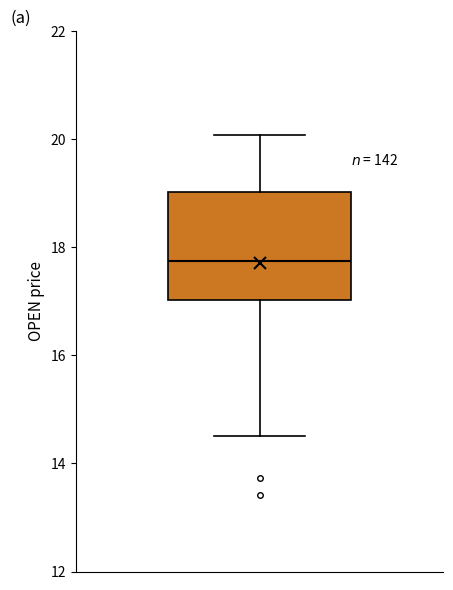

Transcribe this box plot: give where the median line is, the range the box spans, and where the two whiskers end, as read against the y-axis. The values are not printed on the chart, so give them approximately, as read against the axis.

median 17.8, box 17.0 to 19.0, whiskers 14.6 to 20.0